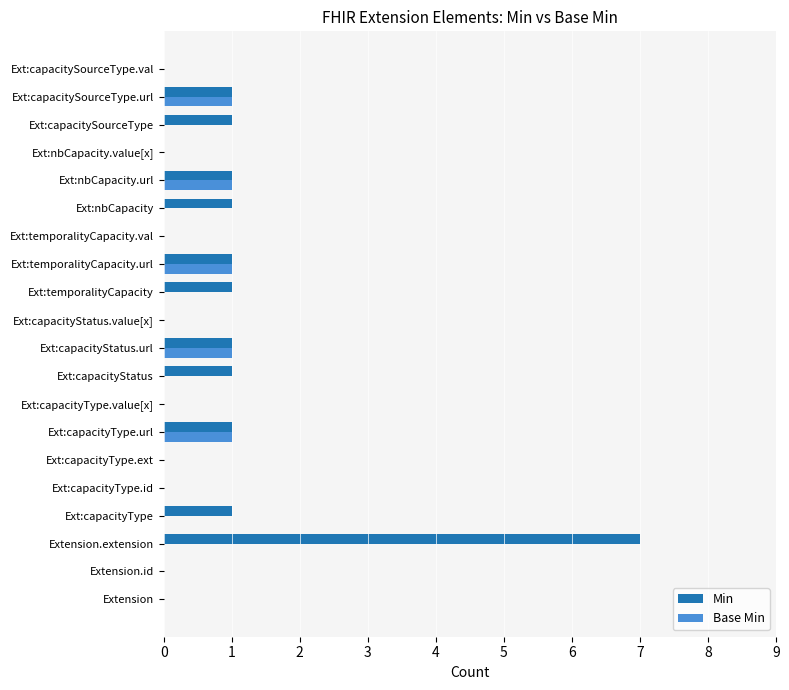

The Min series shows 1 at Ext:capacityStatus. True or false?

True